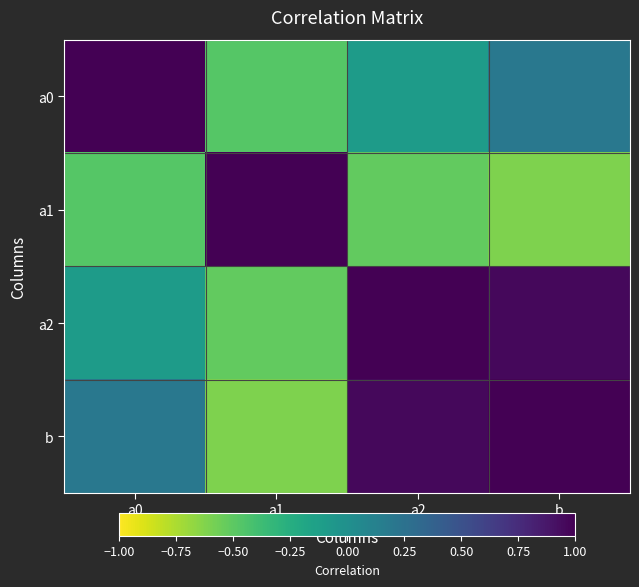

Reading right to left, transcribe all the data shown in this chart.

a0: b=0.2	a2=-0.1	a1=-0.5	a0=1.0
a1: b=-0.6	a2=-0.5	a1=1.0	a0=-0.5
a2: b=1.0	a2=1.0	a1=-0.5	a0=-0.1
b: b=1.0	a2=1.0	a1=-0.6	a0=0.2